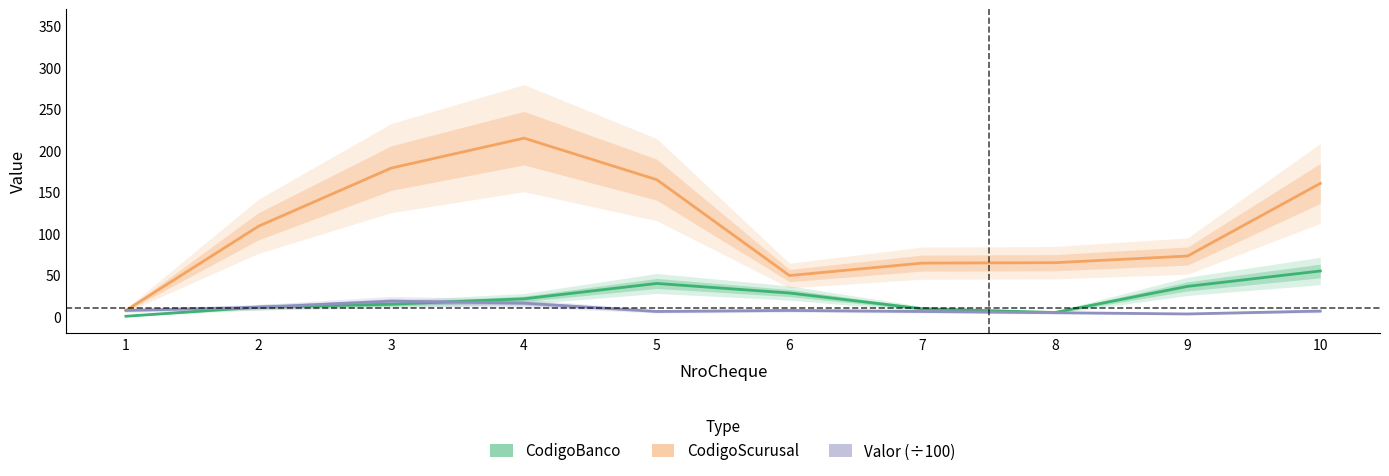

Between 7 and 2, which is larger?

2